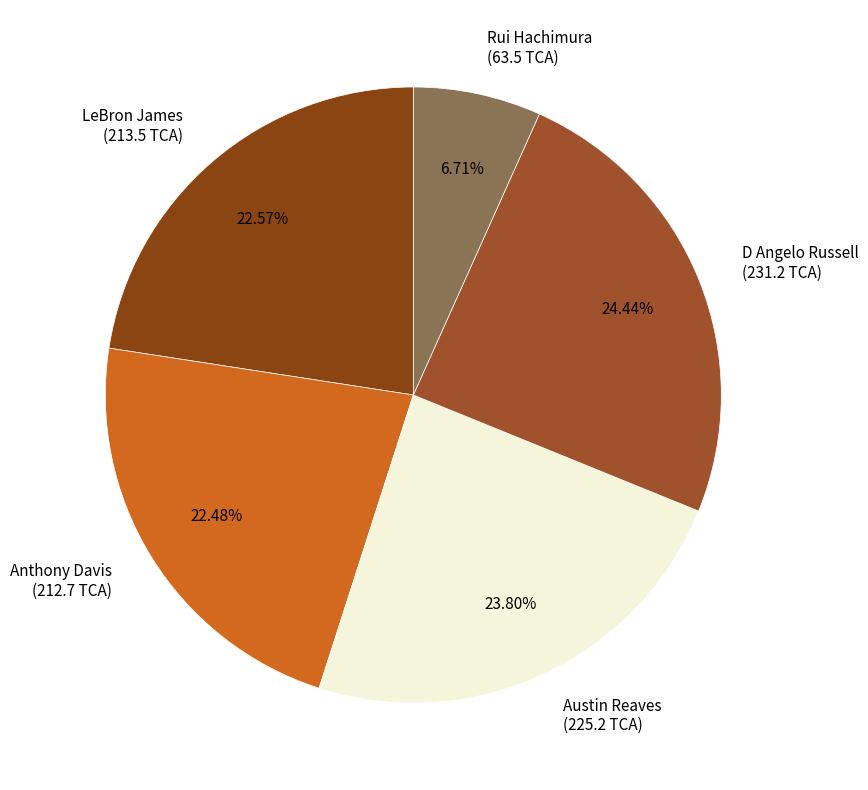

To the nearest percent, what percentage of the pie is D Angelo Russell?

24%